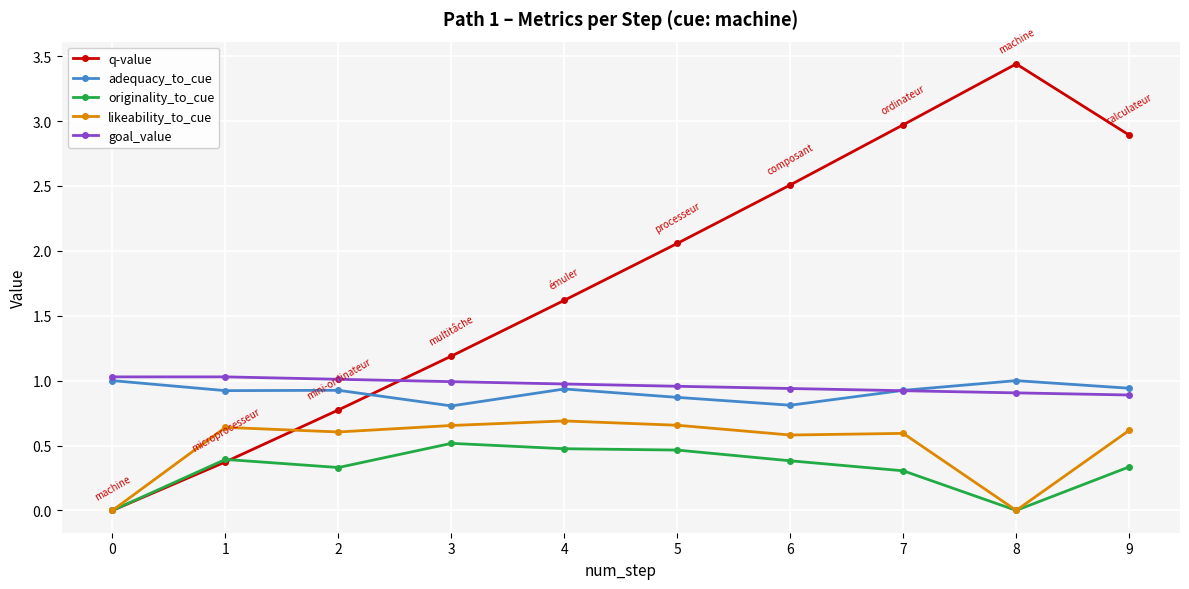

After their last crossing, which series has the higher values: likeability_to_cue or q-value?

q-value